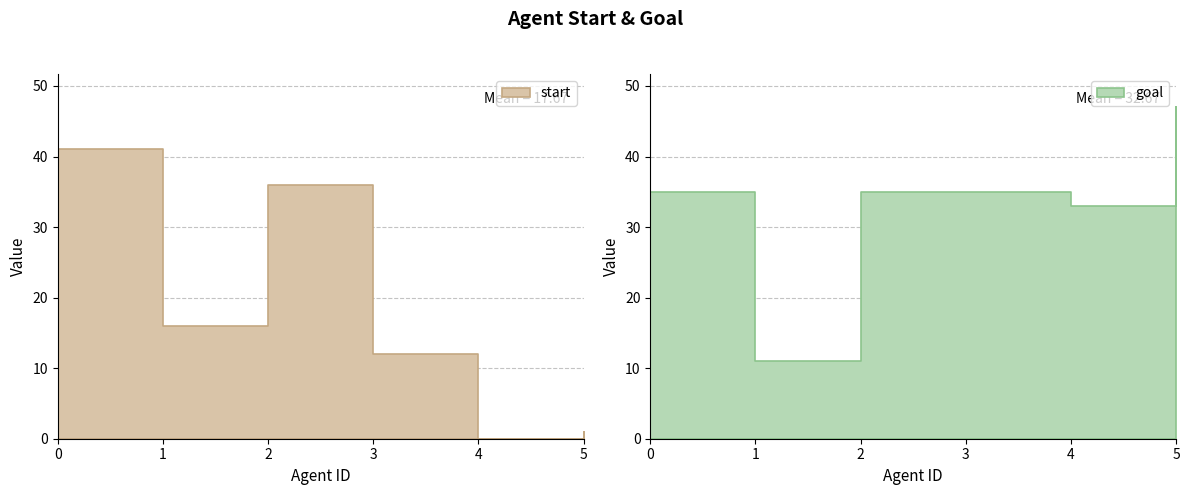

What is the difference between the goal values at 5 and 0?

12